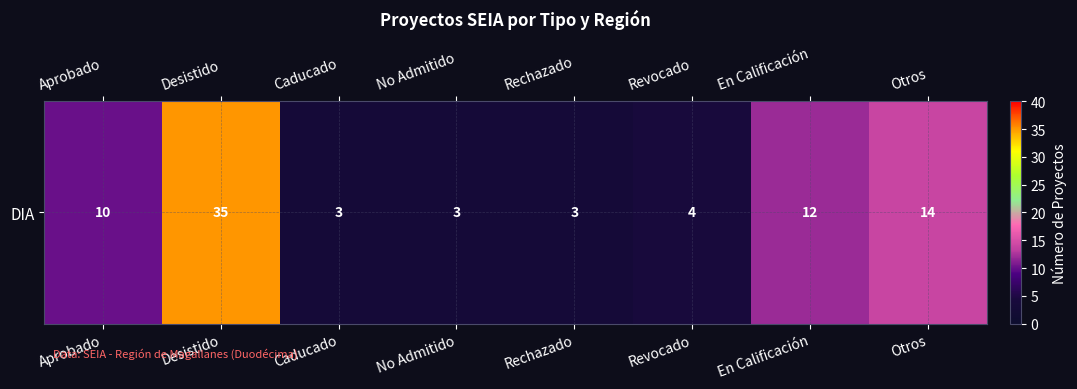

Which label corresponds to the largest value in the chart?

Desistido